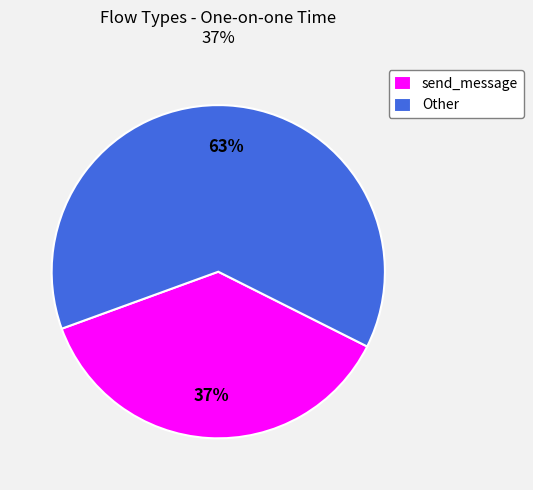

Count the number of slices in the pie.

2